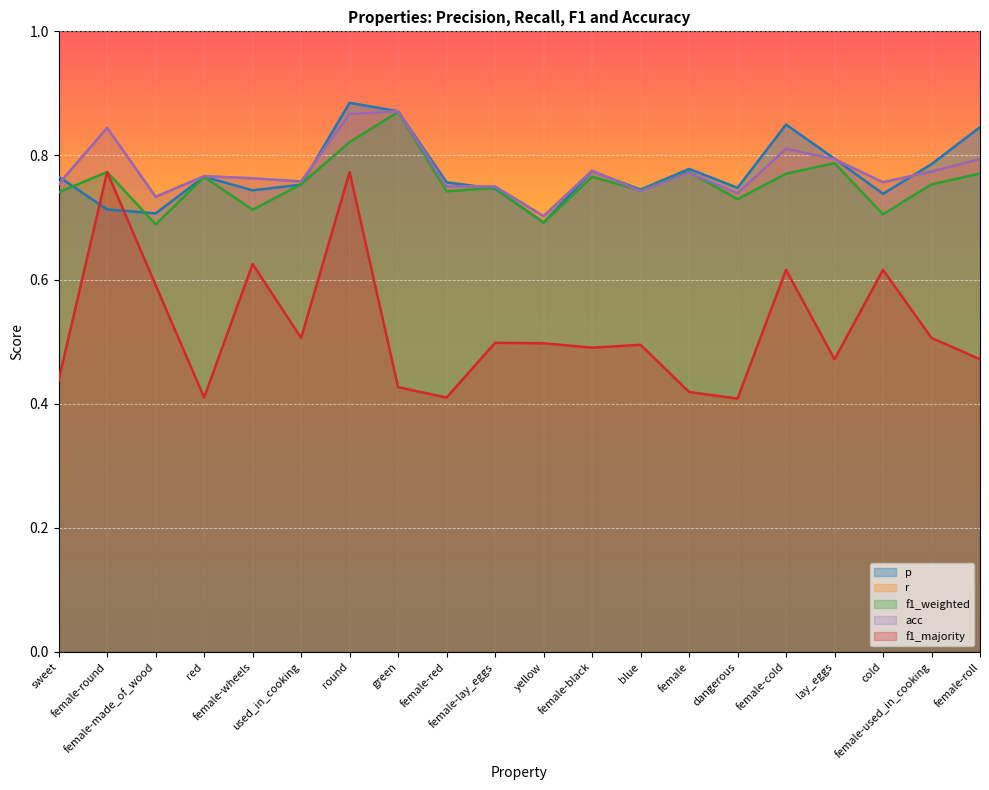

Count the f1_majority values in the range 0 to 1.

20